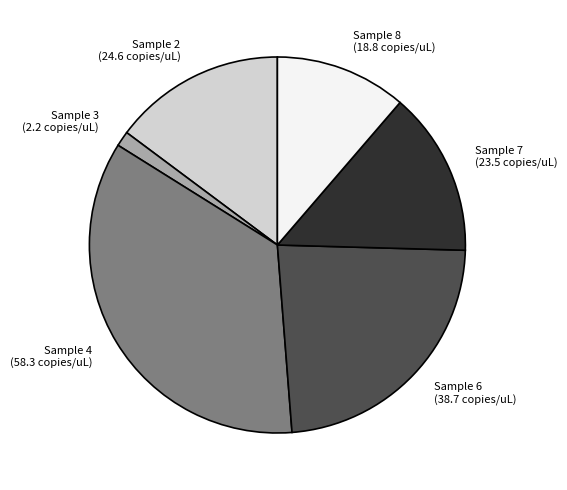

Which category has the biggest portion of the pie?

Sample 4 (58.3 copies/uL)